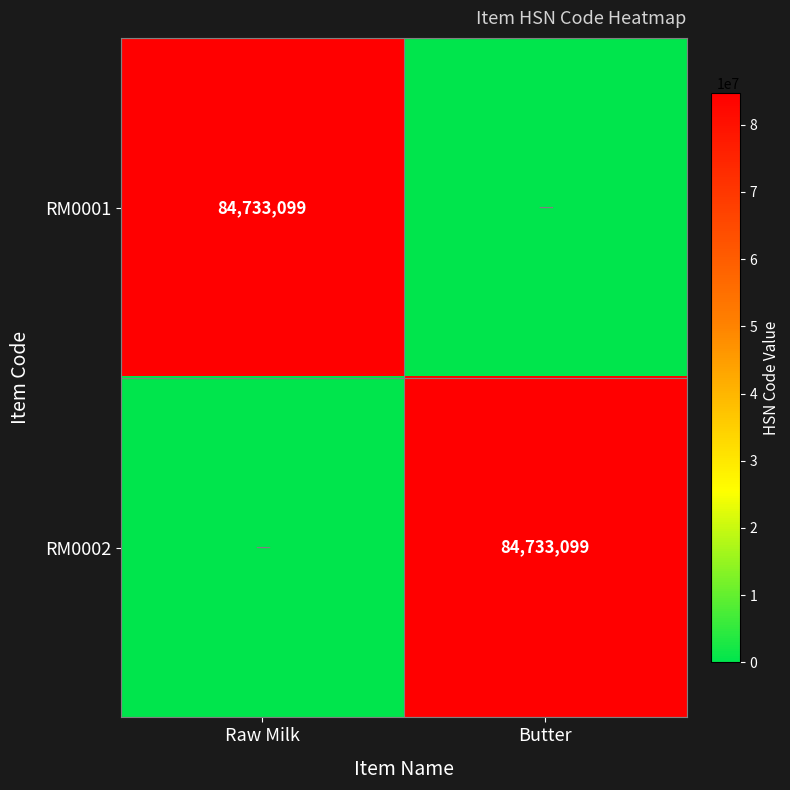

The value of RM0002 at Butter is 84733099. True or false?

True